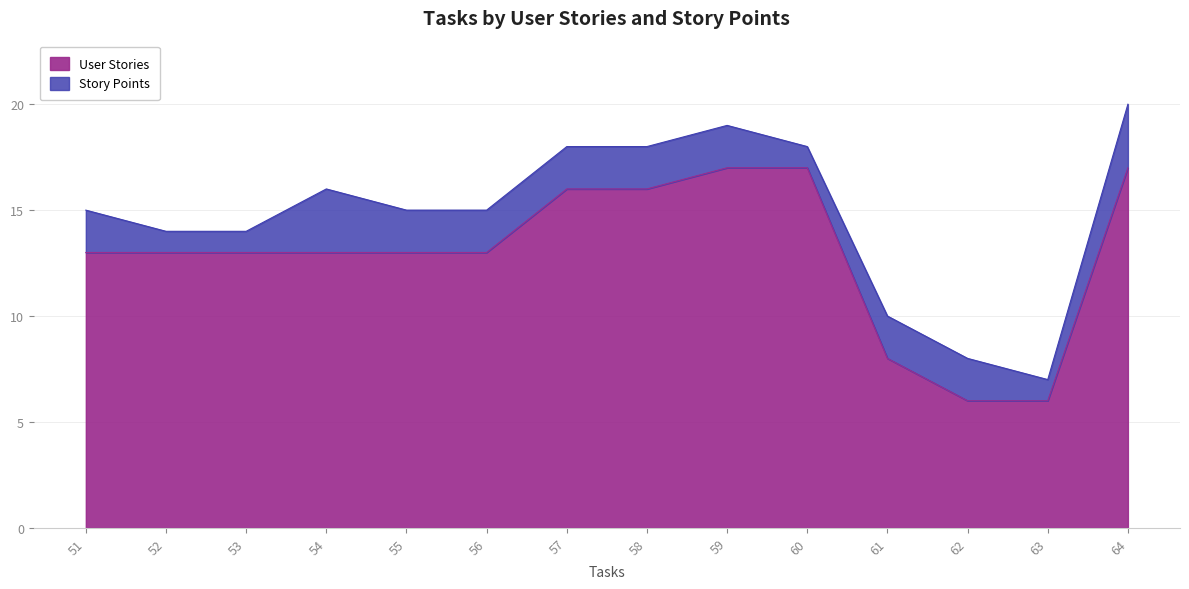

True or false: the data has more than 2 interior local peaks.

False